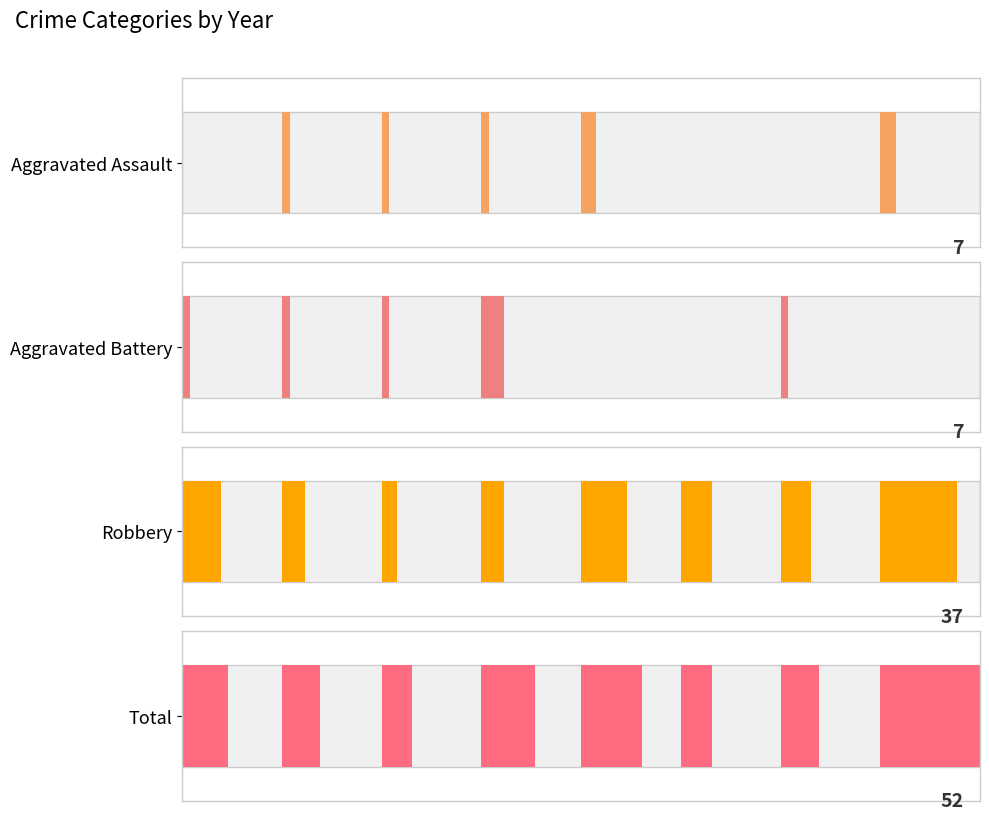

Reading left to right, list all the values displayed in this chart.

Aggravated Assault: 0	1	1	1	2	0	0	2
Aggravated Battery: 1	1	1	3	0	0	1	0
Robbery: 5	3	2	3	6	4	4	10
Total: 6	5	4	7	8	4	5	13